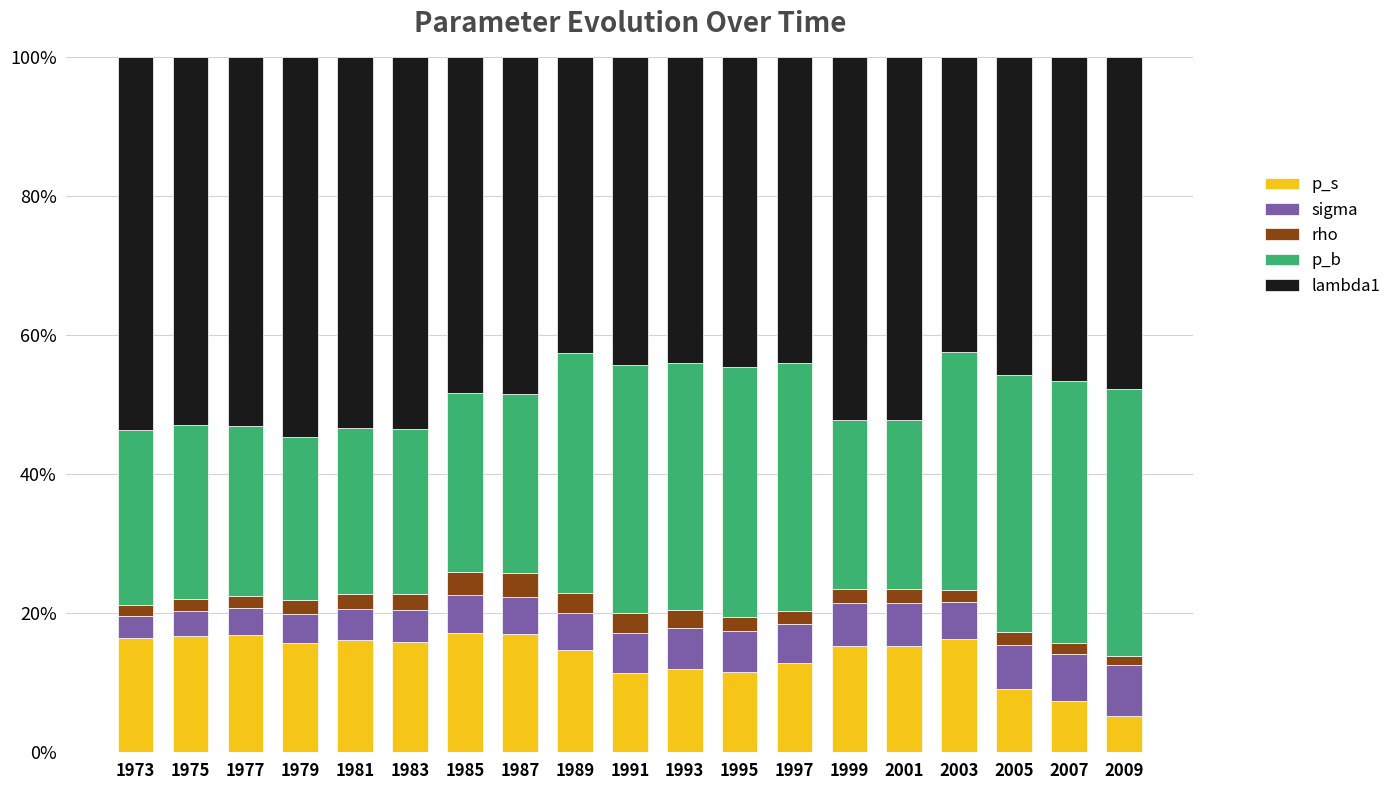

What are all the series names shown in the legend?

p_s, sigma, rho, p_b, lambda1